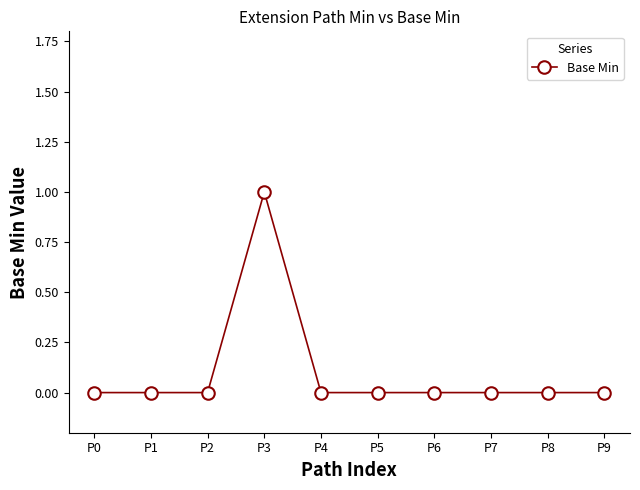

True or false: the data has more than 0 interior local peaks.

True